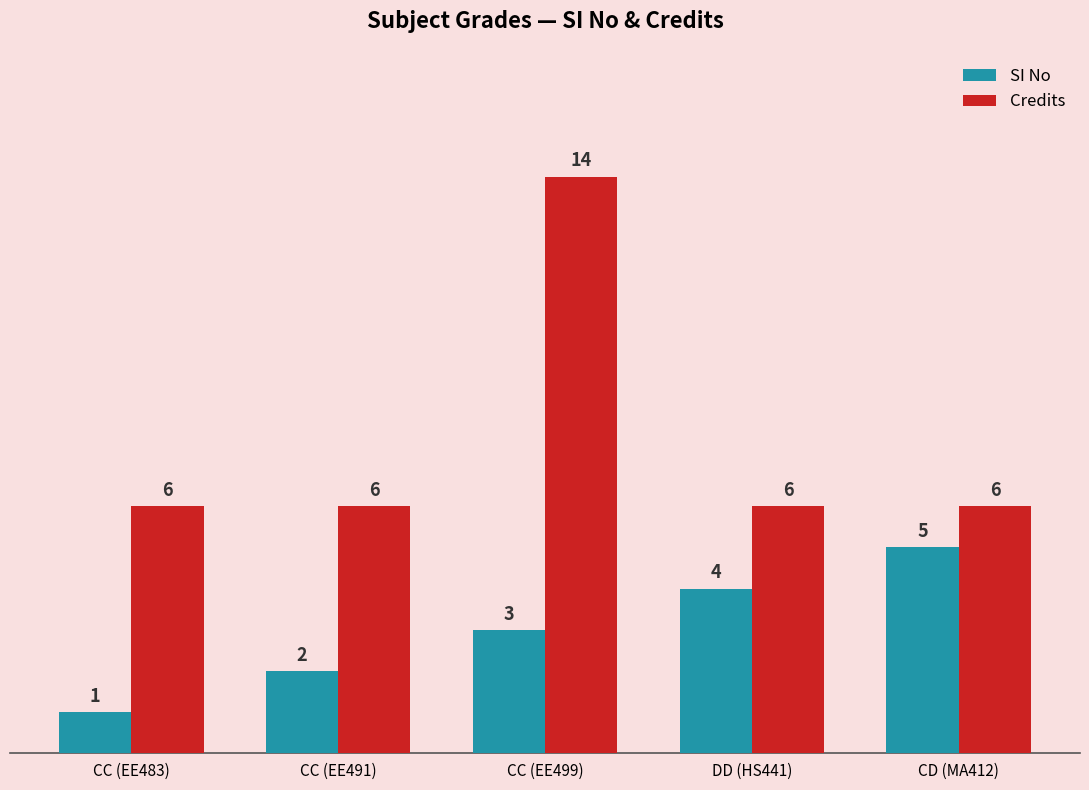

What is the sum of the SI No values at CD (MA412) and CC (EE483)?

6